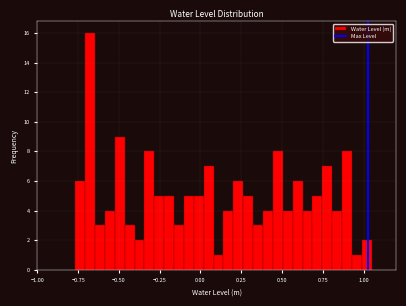

Read against the x-axis, roughly where is the centre of the tallest bar?

-0.70